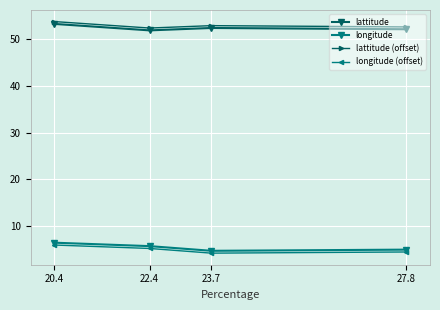

What position from the right is 23.7?

2